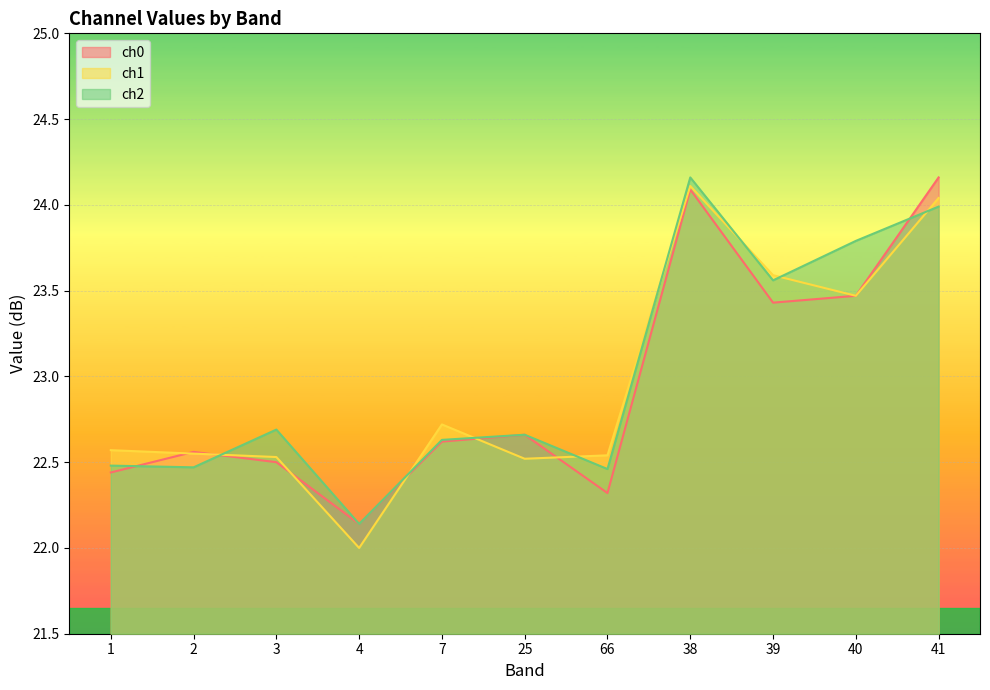

Which series ends up on top after the final intersection of ch2 and ch1?

ch1